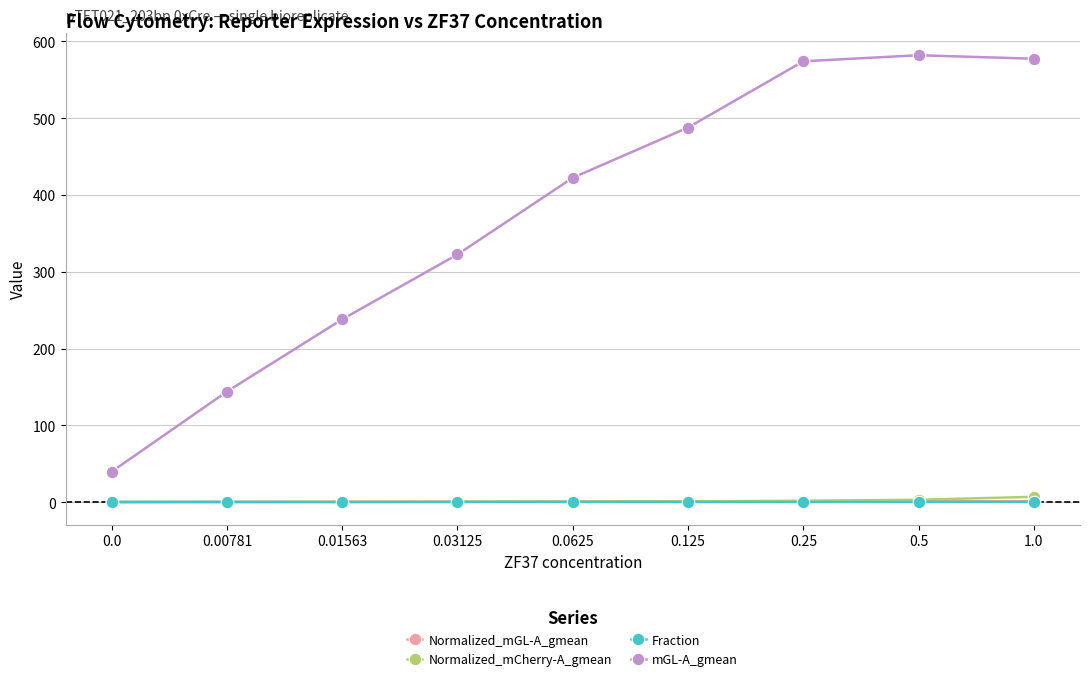

What is the maximum value shown in the chart?

582.0